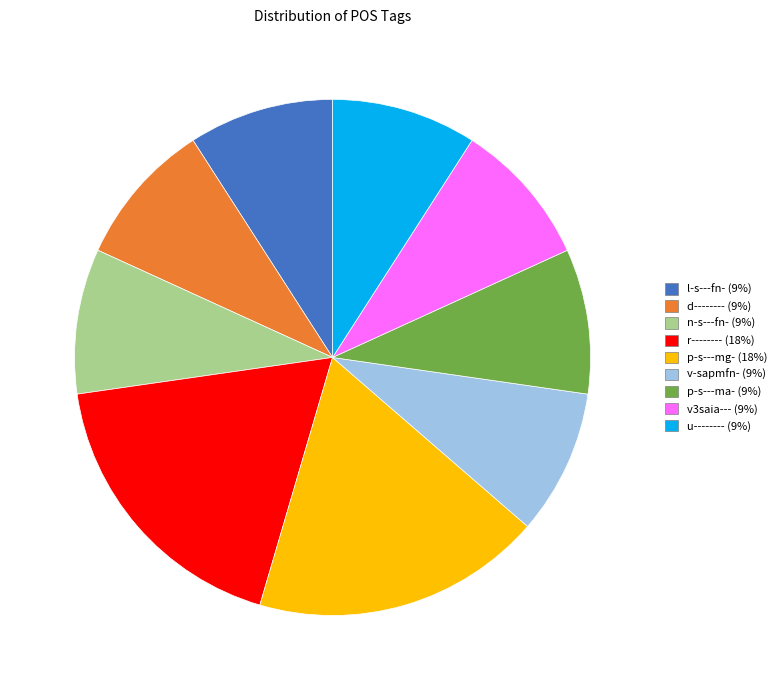

Is it true that r-------- is 18% of the pie?

True